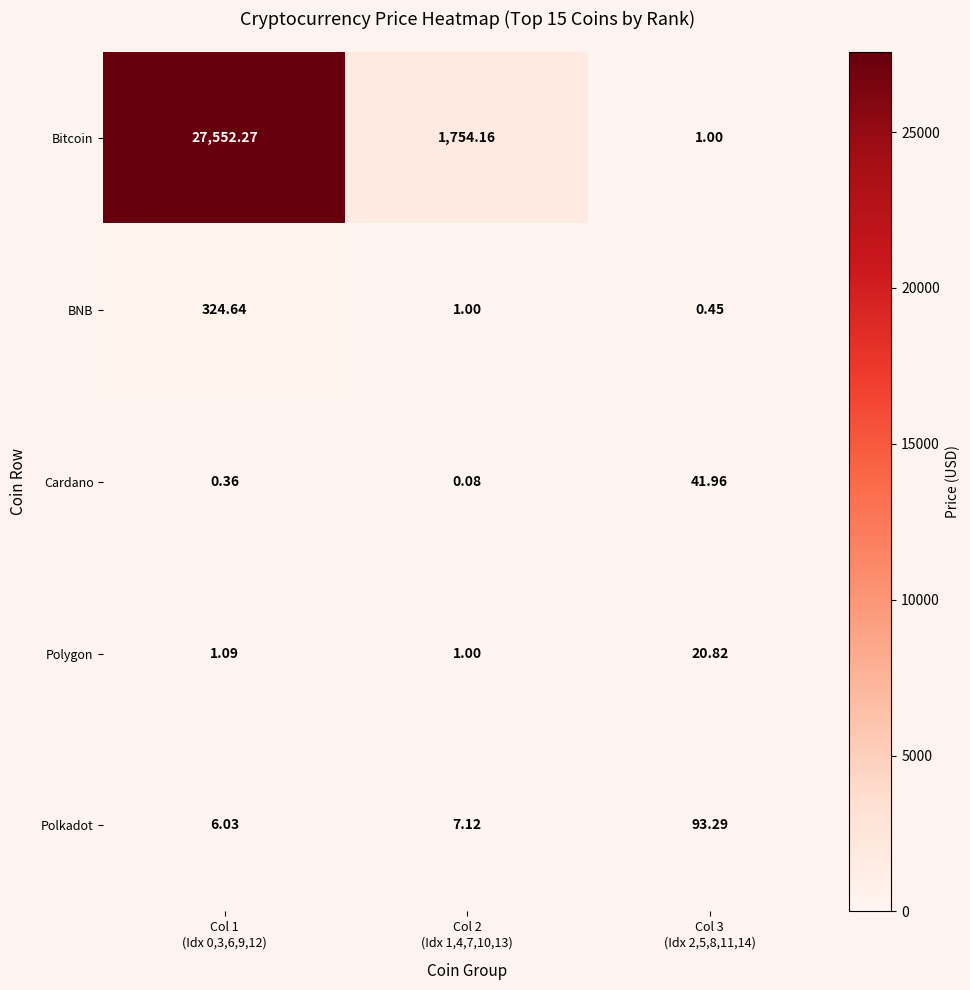

Rank the series by their maximum value, from lowest to highest.

Polygon, Cardano, Polkadot, BNB, Bitcoin